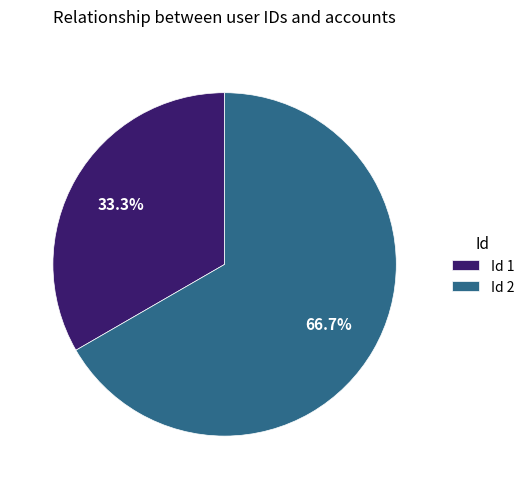

Between Id 1 and Id 2, which is larger?

Id 2